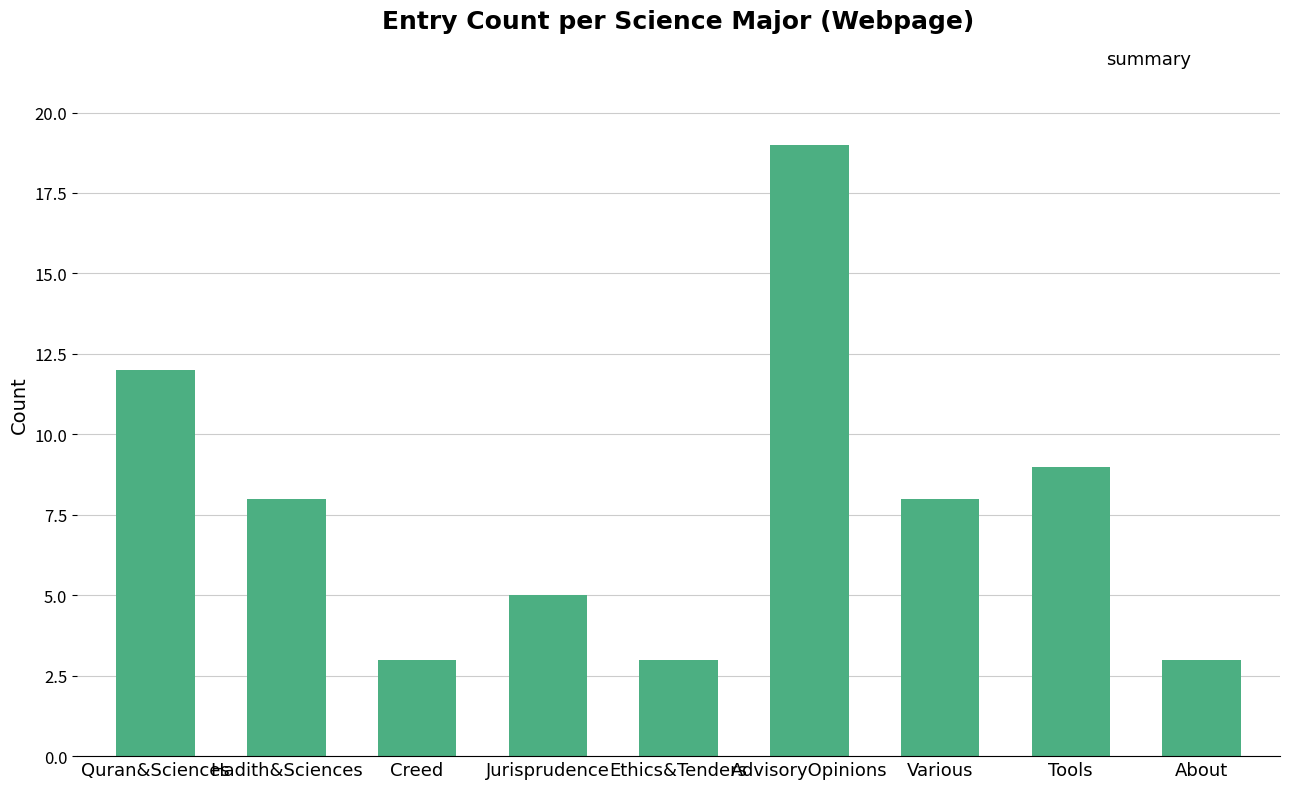

Between Quran&Sciences and About, which is larger?

Quran&Sciences